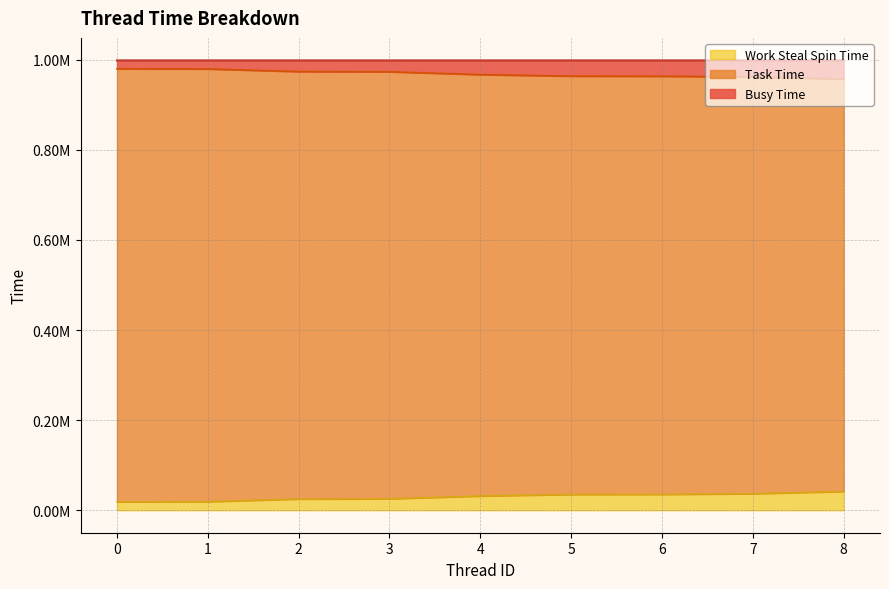

Which category has the lowest value in the Task Time series?

8